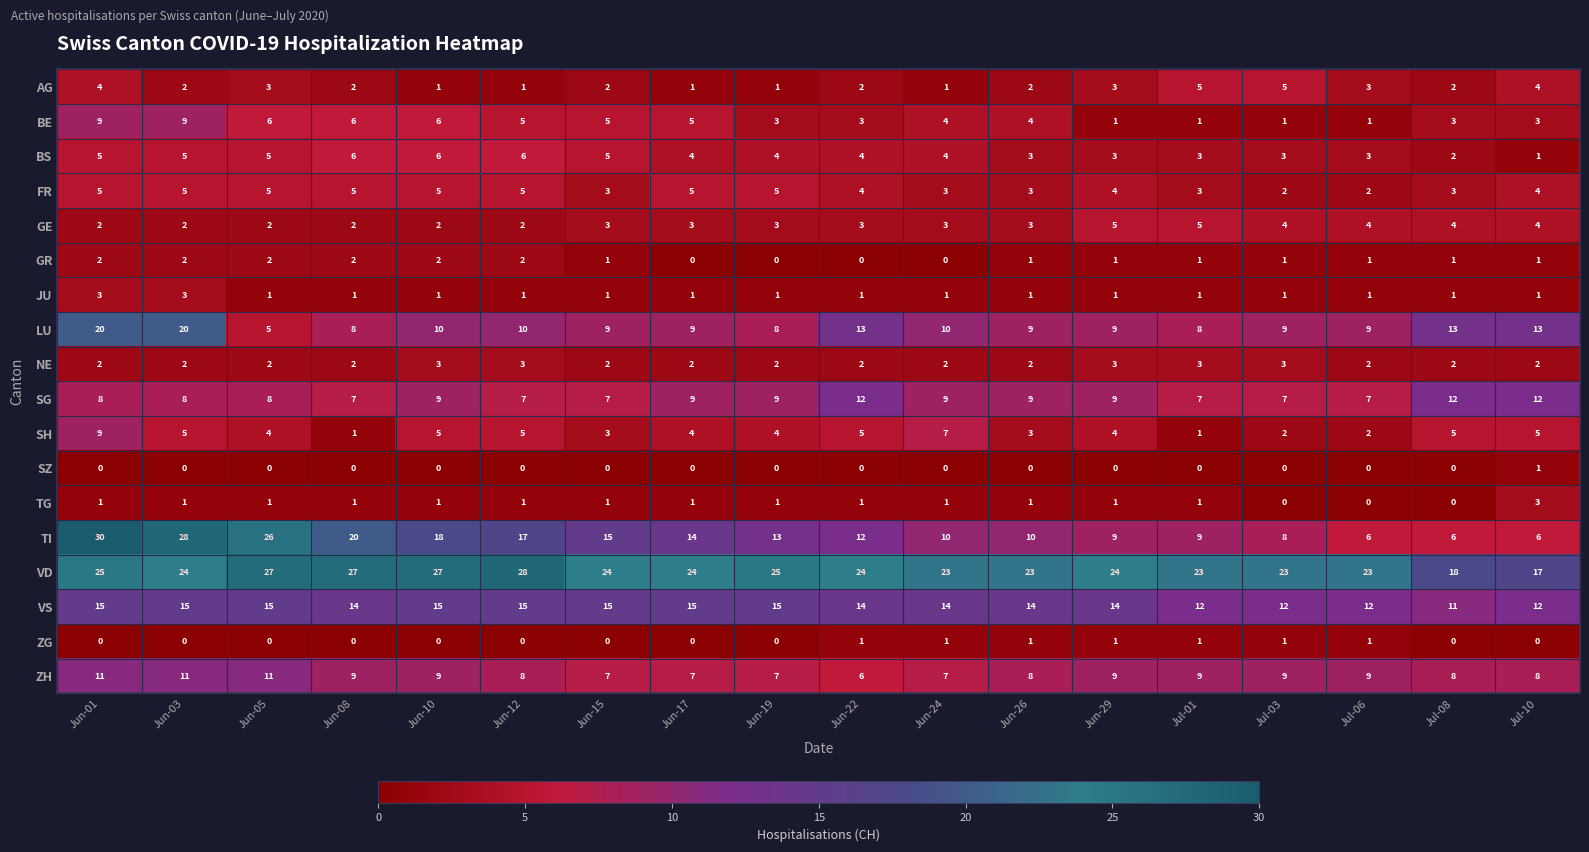

Count the AG values in the range 1 to 3.

14